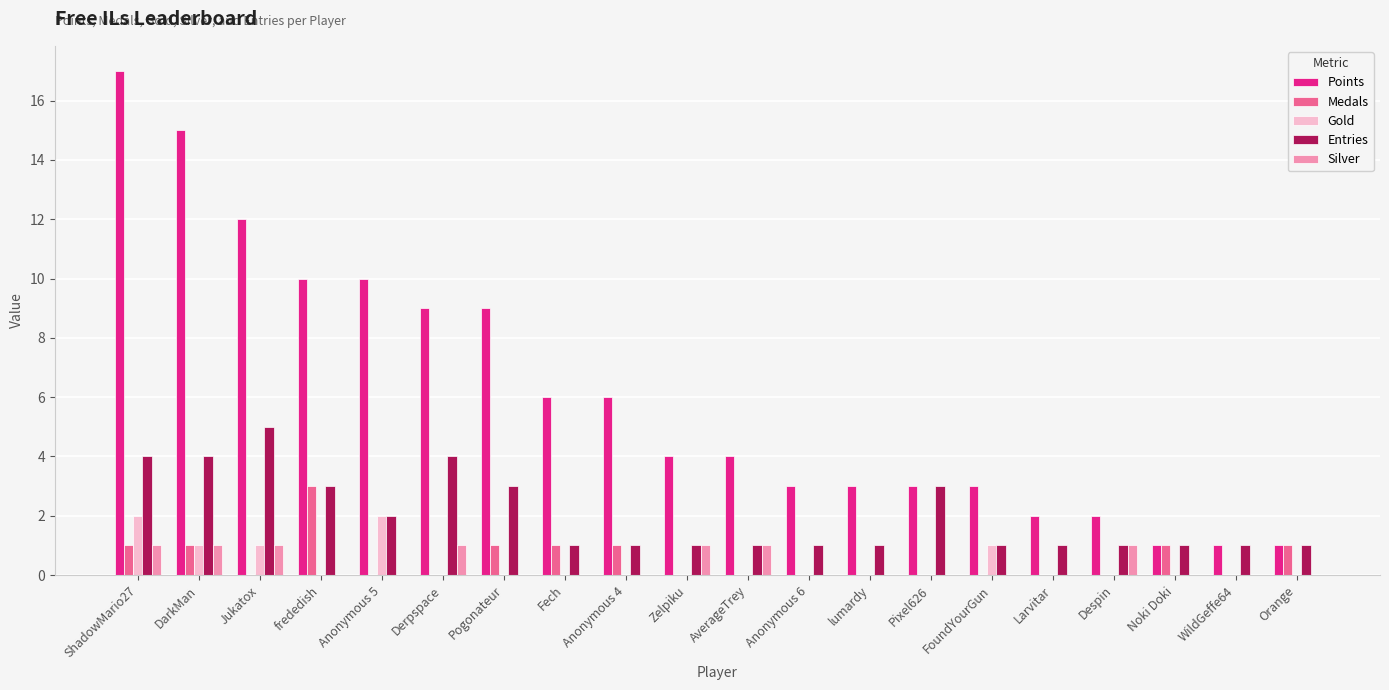

Between DarkMan and Anonymous 4, which series saw the biggest shift?

Points